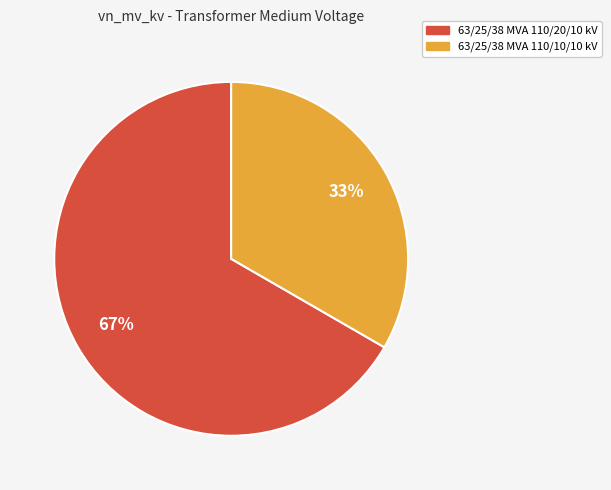

Rank the categories by value from highest to lowest.

63/25/38 MVA 110/20/10 kV, 63/25/38 MVA 110/10/10 kV